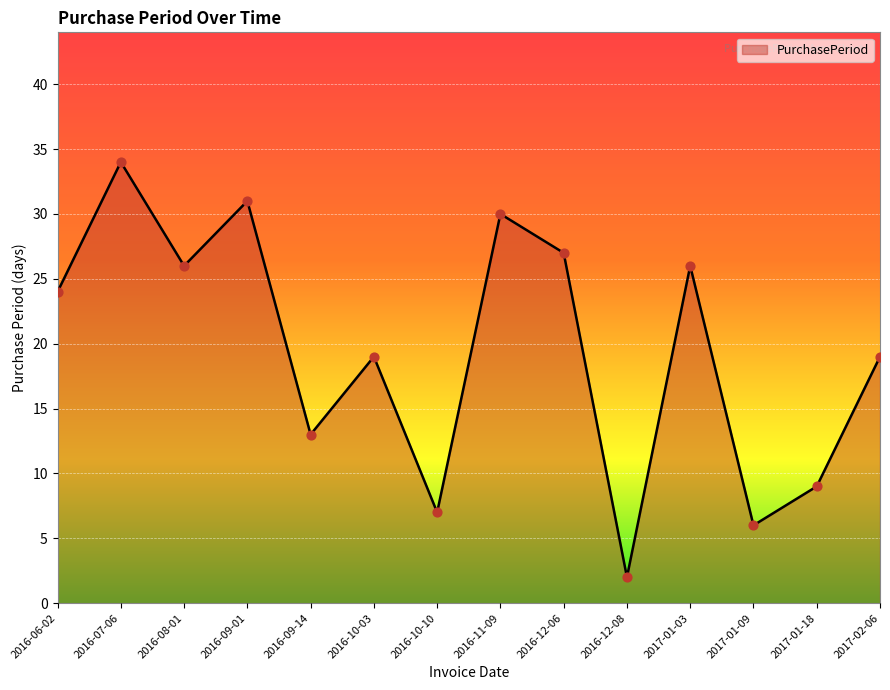

What is the change in value from 2016-11-09 to 2017-01-03?

-4